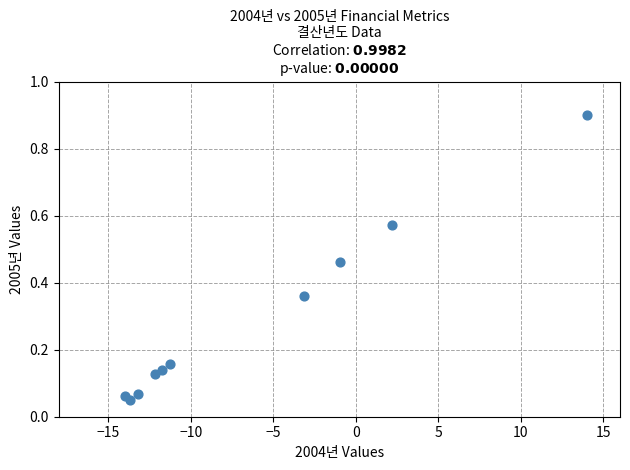

What is the range of X values (max minus min)?

28.0